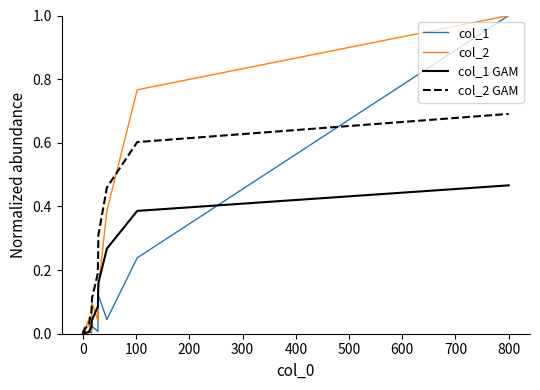

What are all the series names shown in the legend?

col_1, col_2, col_1 GAM, col_2 GAM